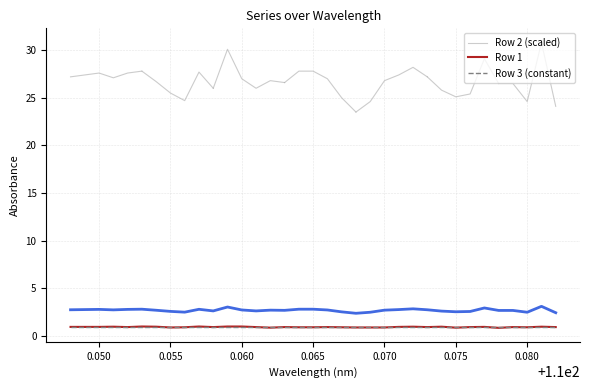

Which series has the largest range (max minus min)?

Row 2 (scaled)